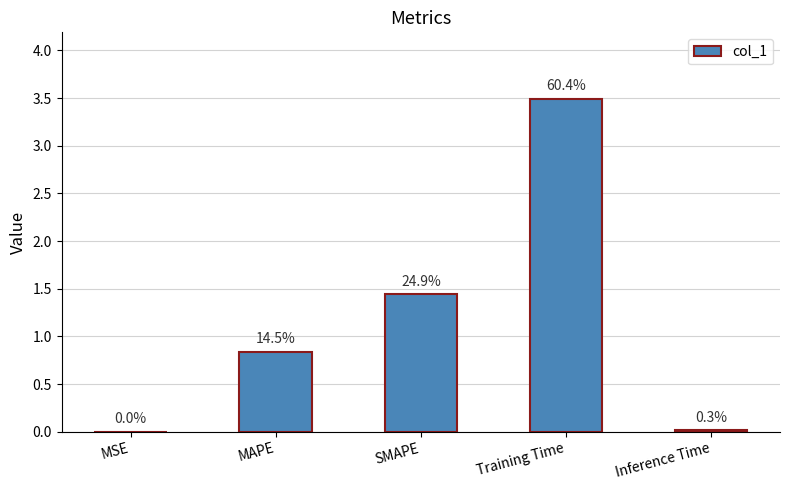

What is the change in value from MAPE to SMAPE?

+0.6